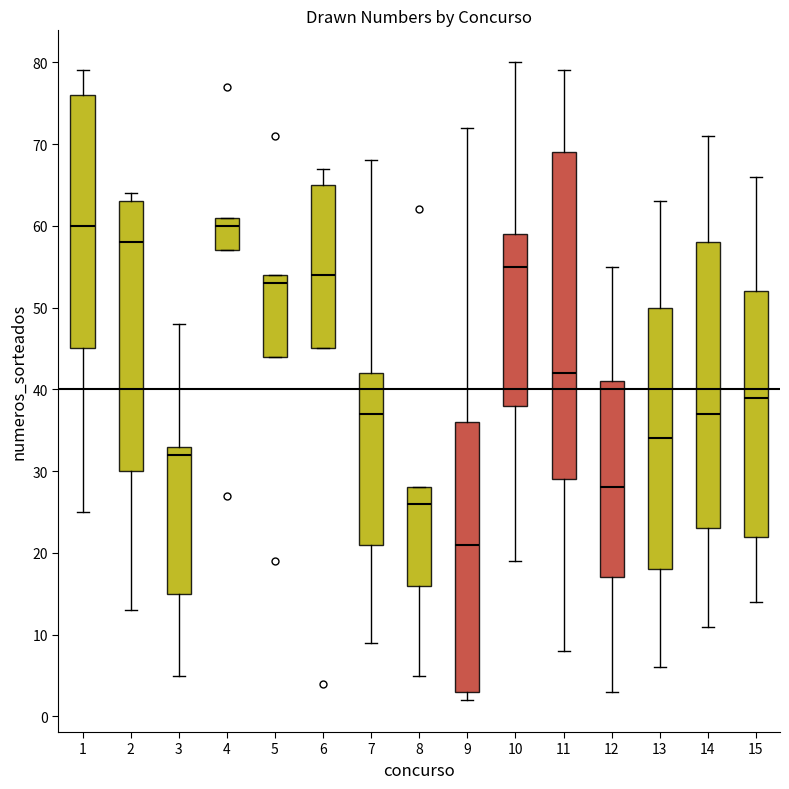

Reading left to right, transcribe this box plot: for each box, give where its median line is, the range the box spans, and where its two whiskers end, as read against the y-axis. The values are not printed on the chart, so give them approximately, as read against the axis.

1: median 60, box 45 to 76, whiskers 25 to 79
2: median 58, box 30 to 63, whiskers 13 to 64
3: median 32, box 15 to 33, whiskers 5 to 48
4: median 60, box 57 to 61, whiskers 57 to 61
5: median 53, box 44 to 54, whiskers 44 to 54
6: median 54, box 45 to 65, whiskers 45 to 67
7: median 37, box 21 to 42, whiskers 9 to 68
8: median 26, box 16 to 28, whiskers 5 to 28
9: median 21, box 3 to 36, whiskers 2 to 72
10: median 55, box 38 to 59, whiskers 19 to 80
11: median 42, box 29 to 69, whiskers 8 to 79
12: median 28, box 17 to 41, whiskers 3 to 55
13: median 34, box 18 to 50, whiskers 6 to 63
14: median 37, box 23 to 58, whiskers 11 to 71
15: median 39, box 22 to 52, whiskers 14 to 66